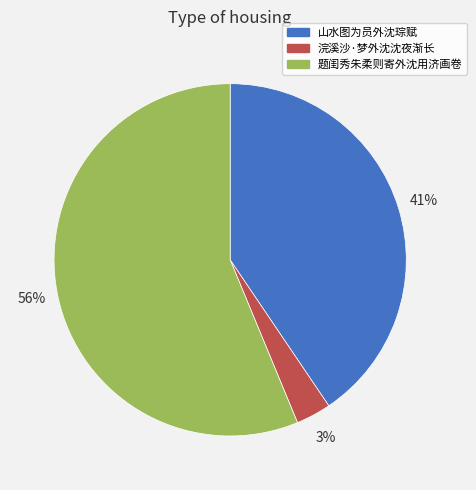

What is the majority slice?

题闺秀朱柔则寄外沈用济画卷